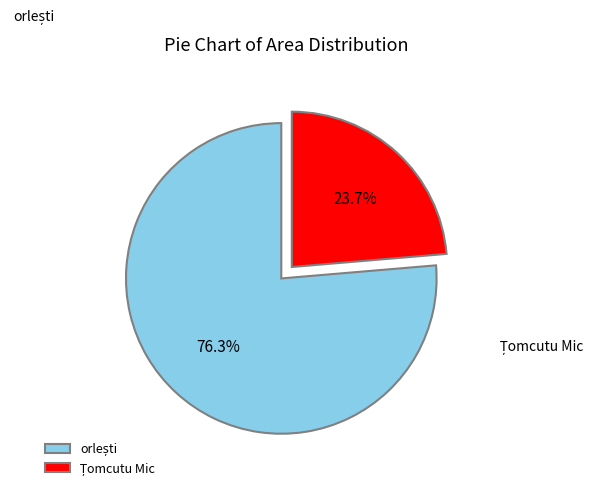

Is there a majority slice in this chart?

Yes